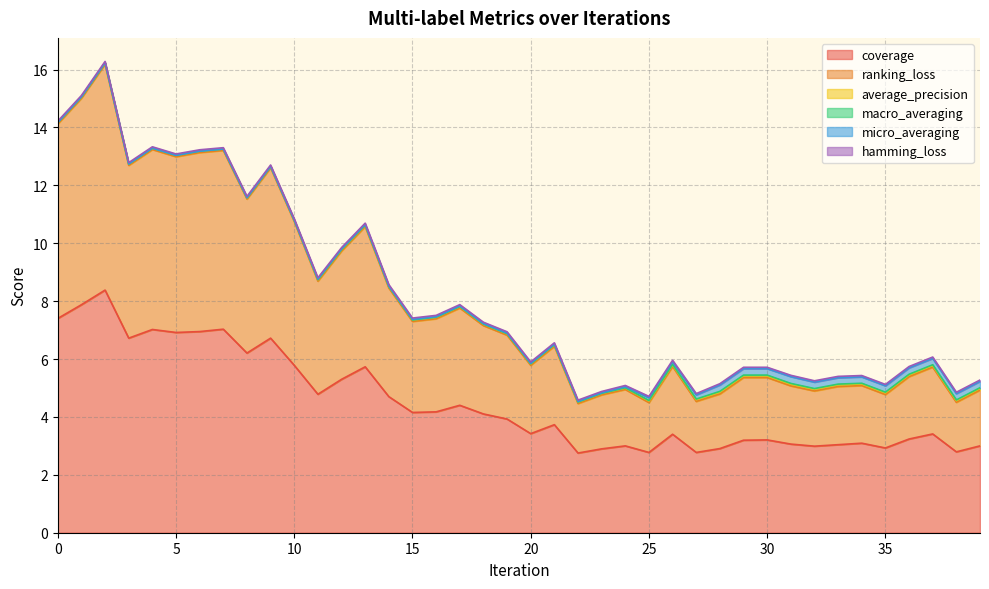

Read the ranking_loss value at 16.

3.2